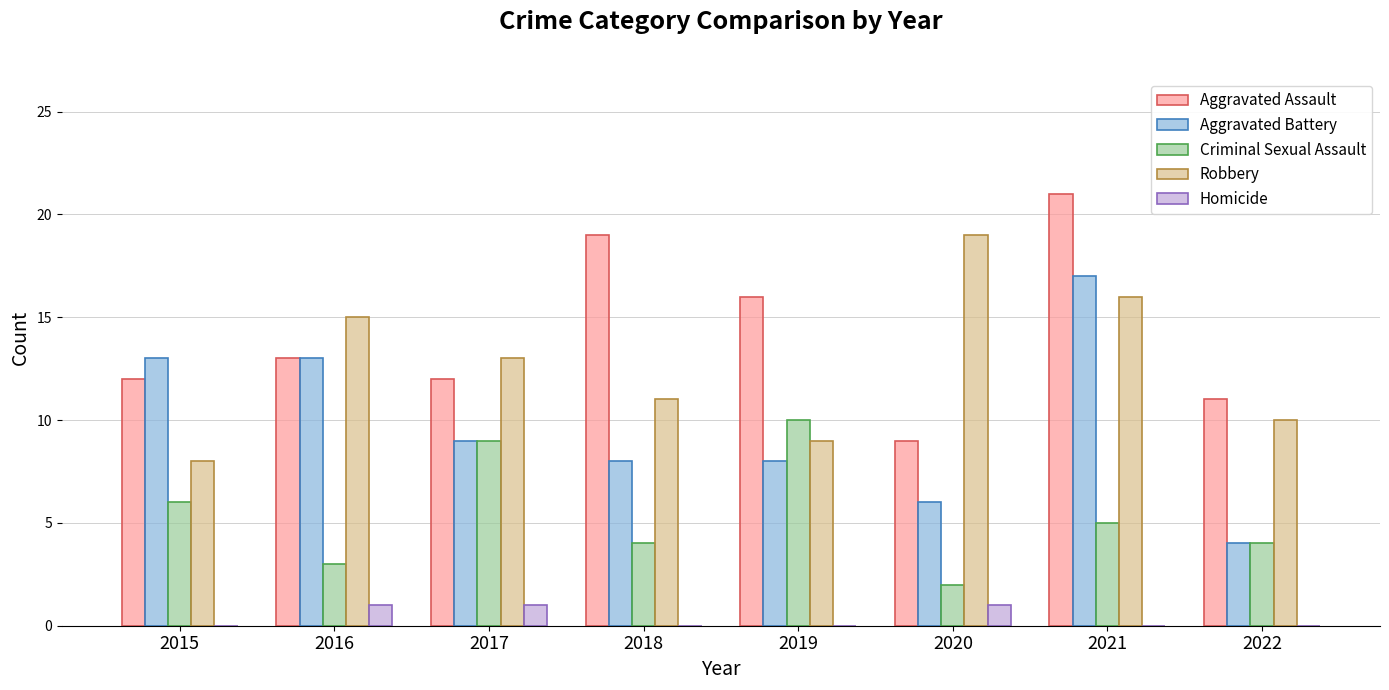

Is it true that Criminal Sexual Assault equals 9 at 2015?

False